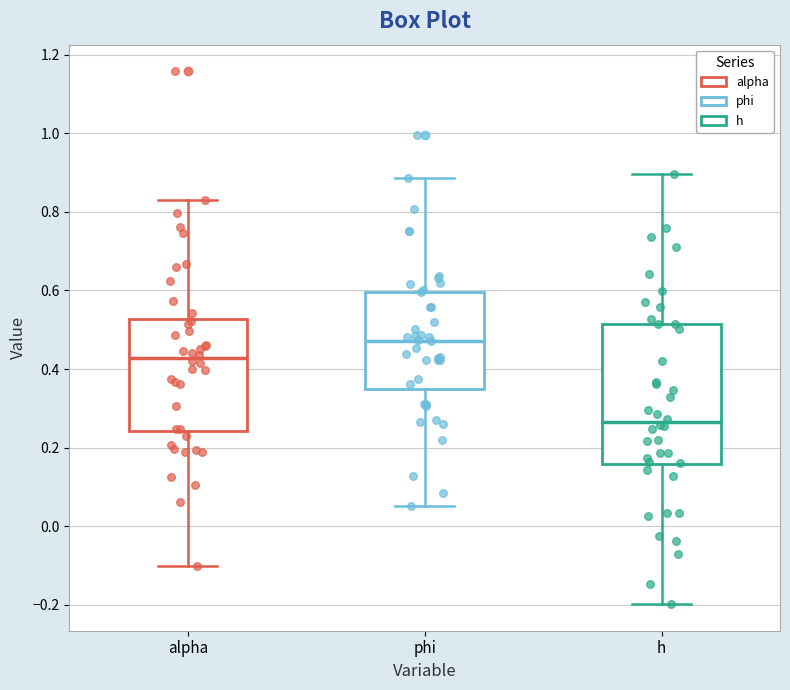

Where is the lower edge of the box for h on the y-axis? The values are not printed on the chart, so give them approximately, as read against the axis.

0.16